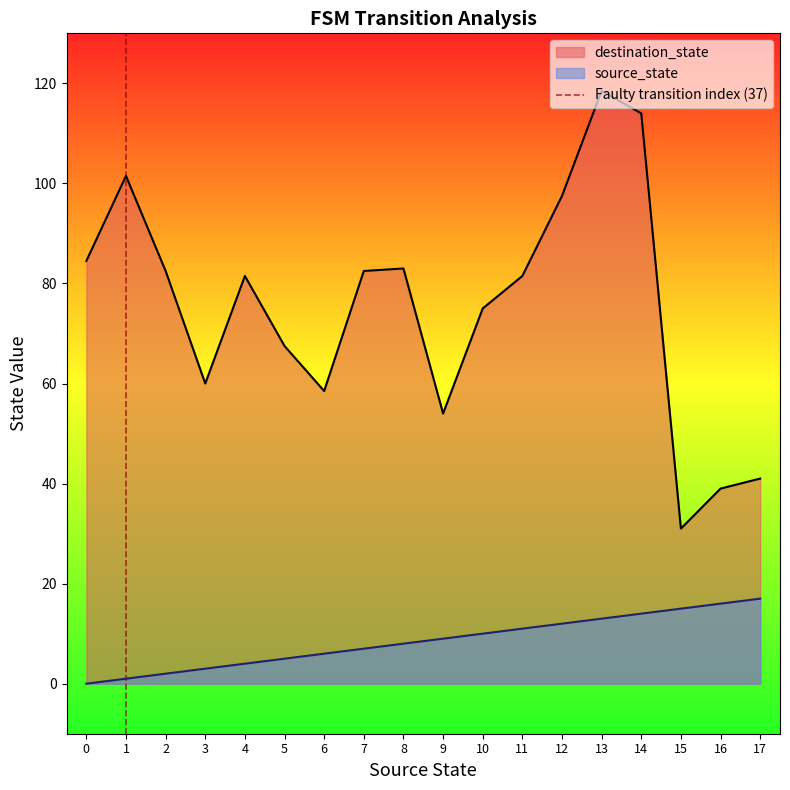

What is the minimum value for destination_state?

31.0